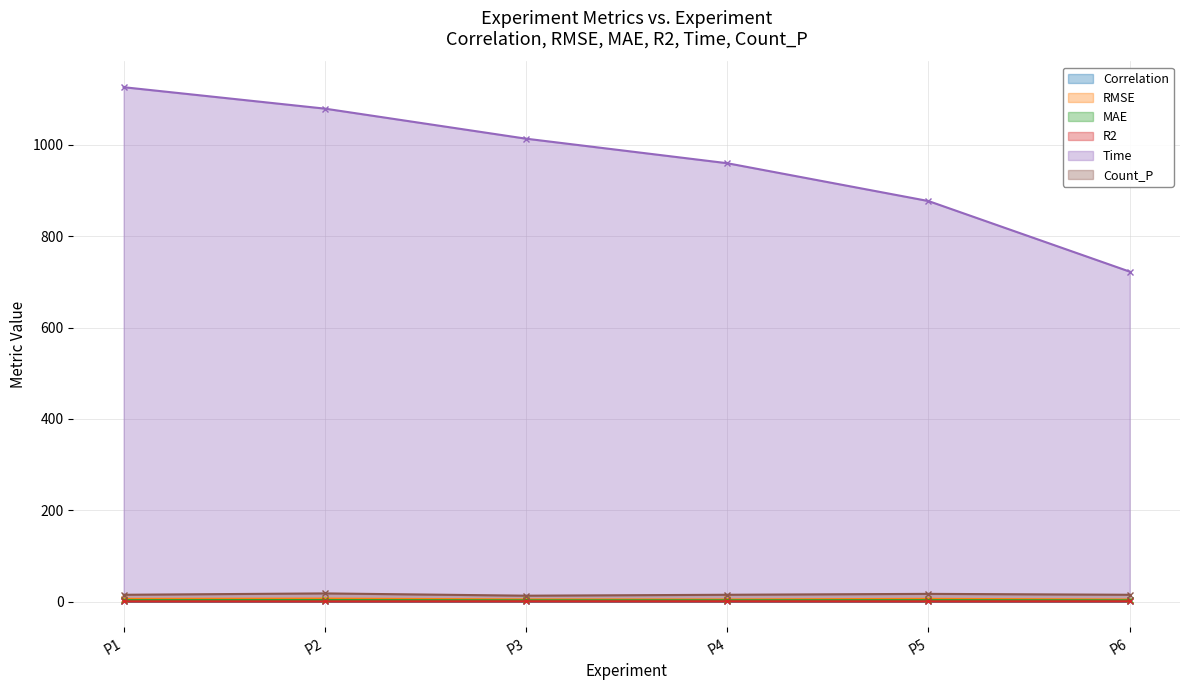

True or false: Count_P and R2 intersect in this chart.

False